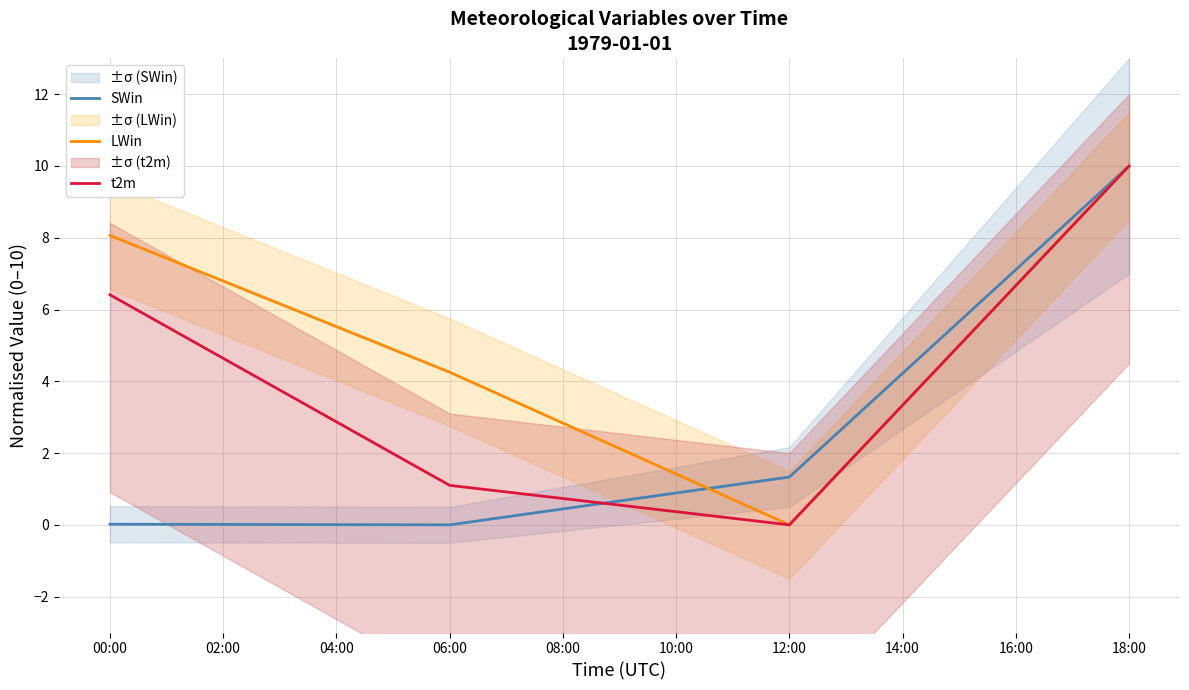

How many distinct data groups are displayed?

3